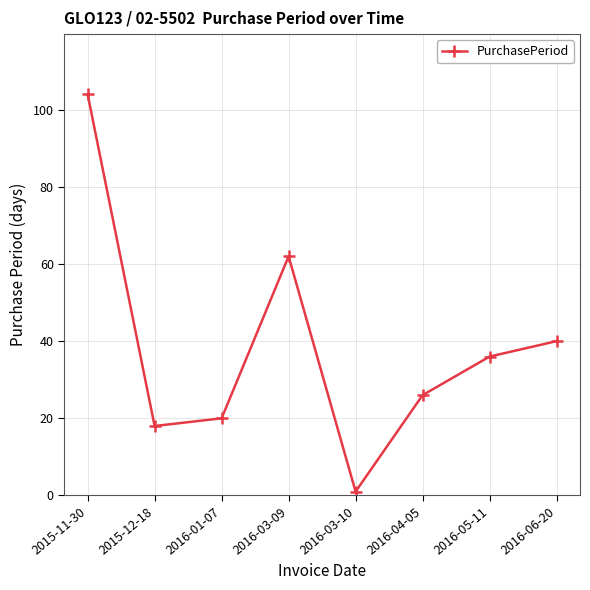

At which label does the data first exceed 36?

2015-11-30